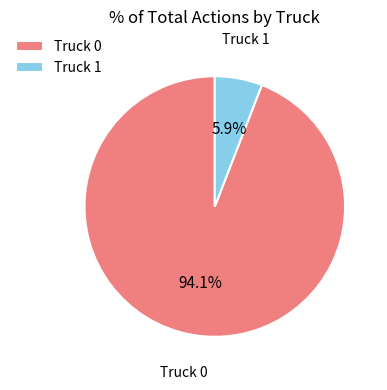

To the nearest percent, what percentage of the pie is Truck 1?

6%